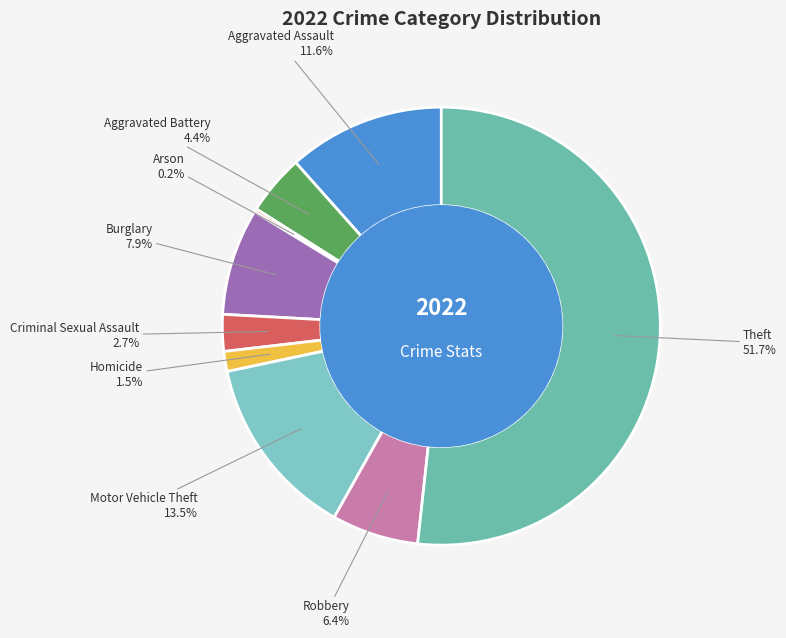

Which category has the biggest portion of the pie?

Theft